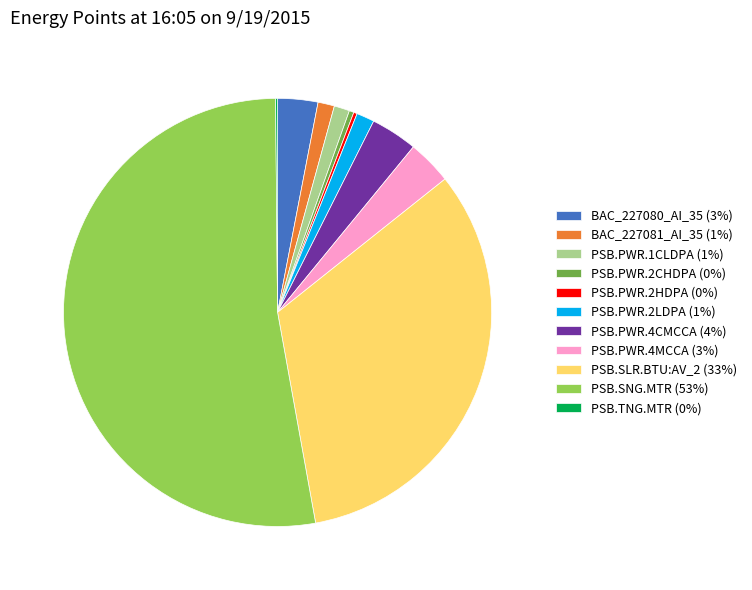

Do PSB.PWR.2LDPA (1%) and PSB.PWR.2CHDPA (0%) together represent more than half of the pie?

No